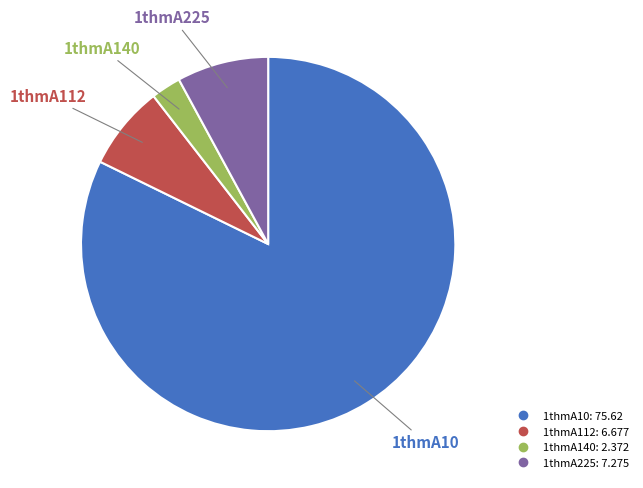

Which has a higher value, 1thmA10 or 1thmA112?

1thmA10